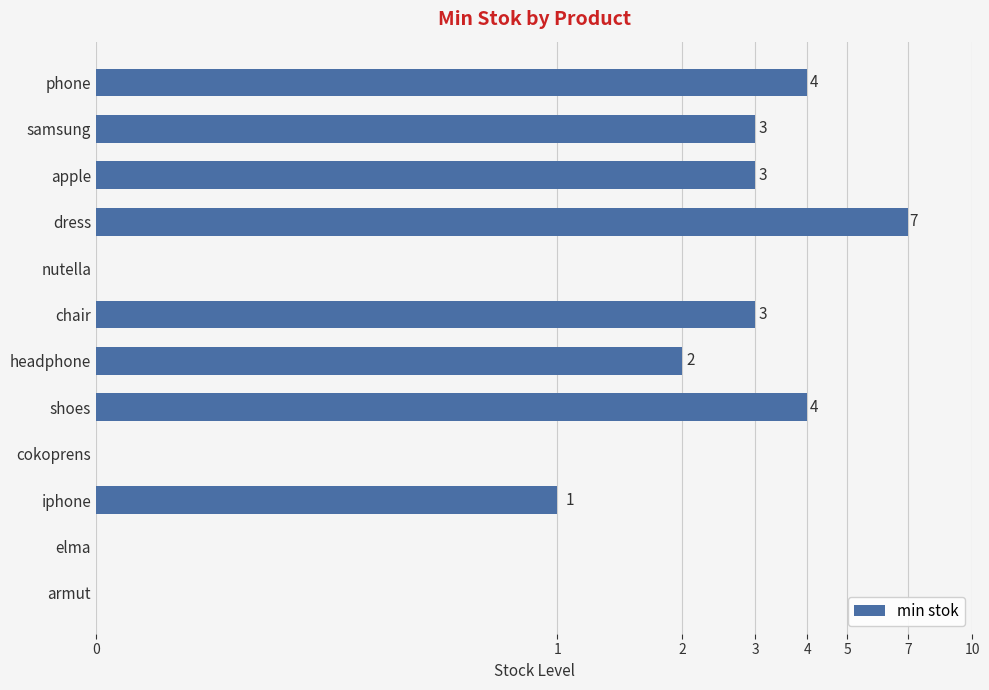

What is the difference between the values at phone and iphone?

3